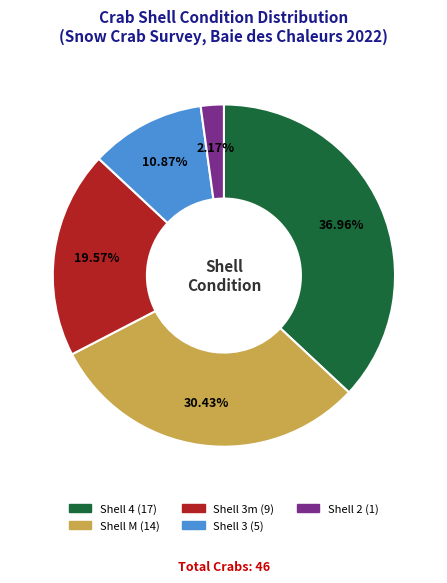

To the nearest percent, what is the difference between the largest and smallest slice percentages?

35%